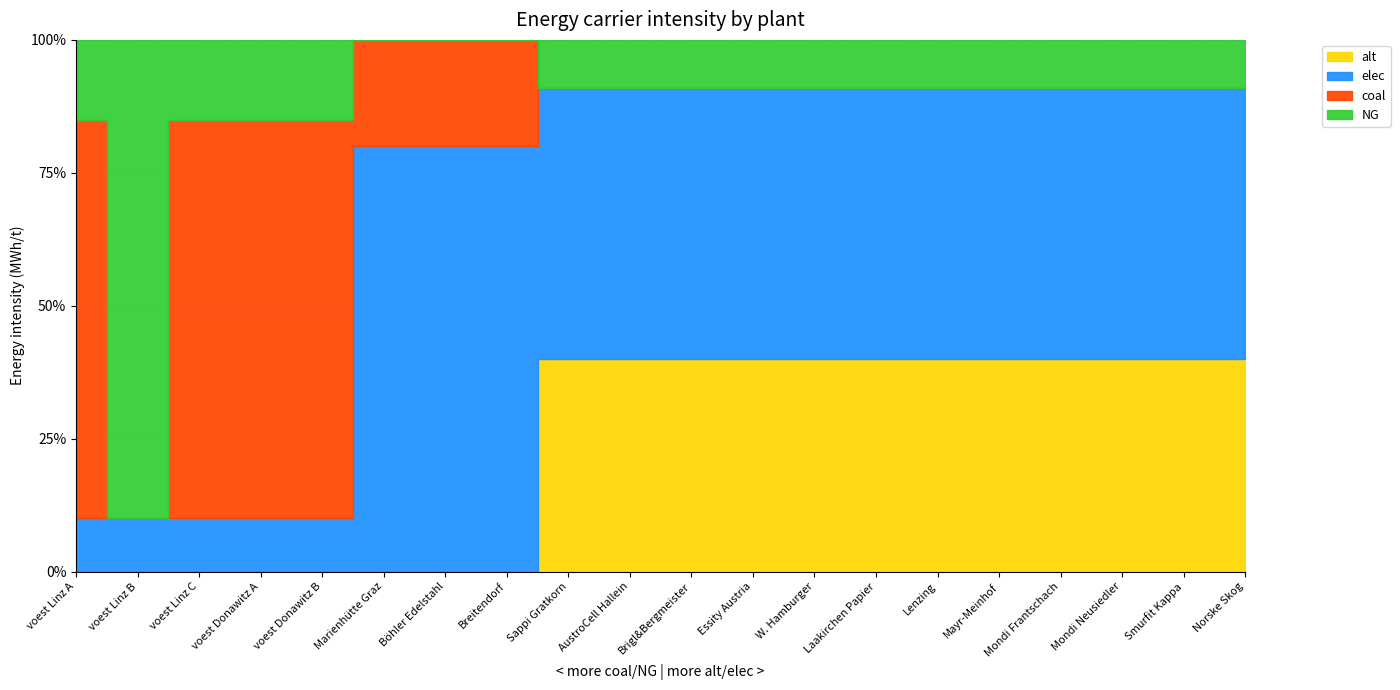

What is the sum of the alt values at Brigl&Bergmeister and voest Donawitz B?

1.2